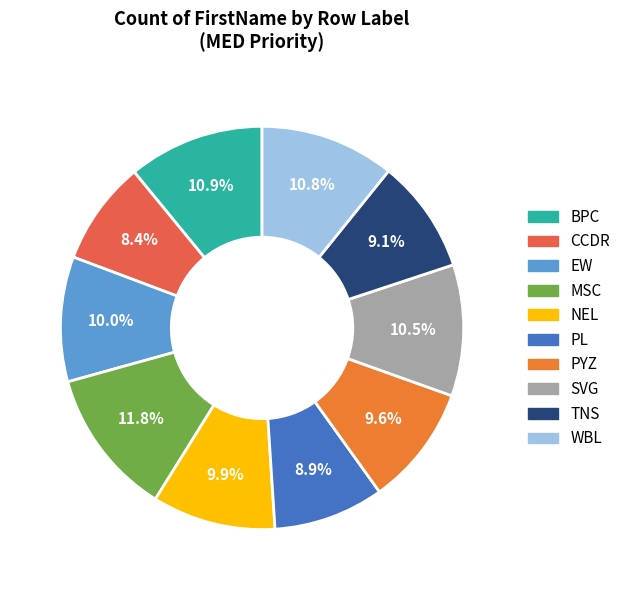

Rank the categories by value from highest to lowest.

MSC, BPC, WBL, SVG, EW, NEL, PYZ, TNS, PL, CCDR